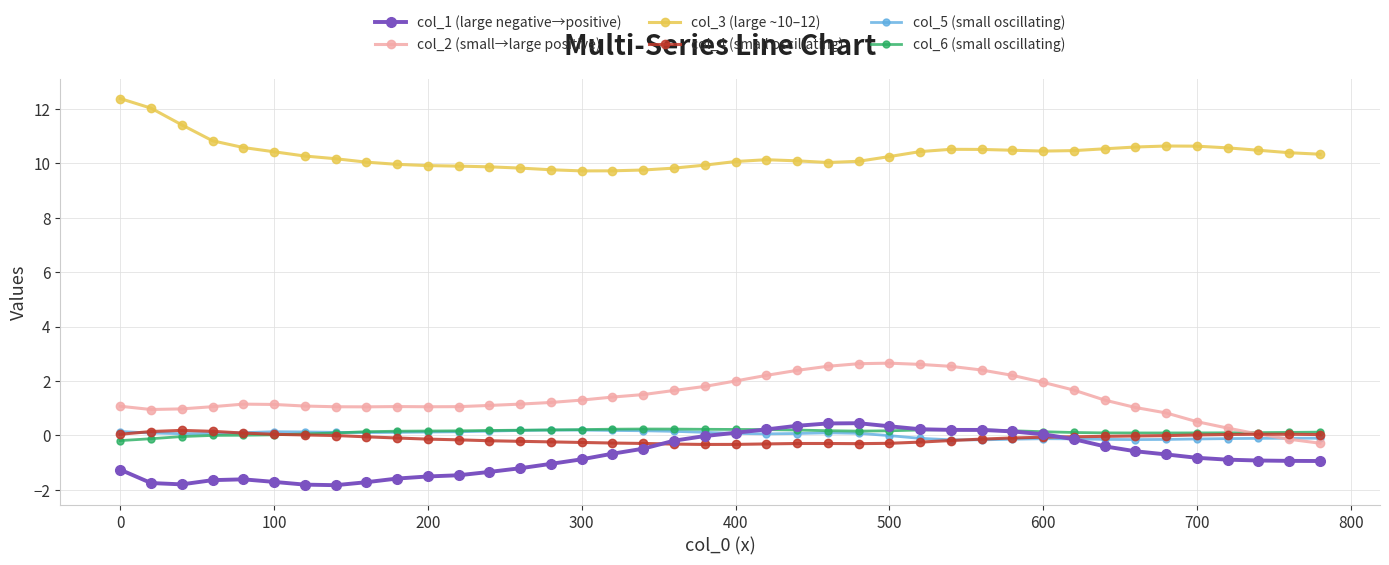

True or false: col_3 (large ~10–12) has more than 0 interior local peaks.

True